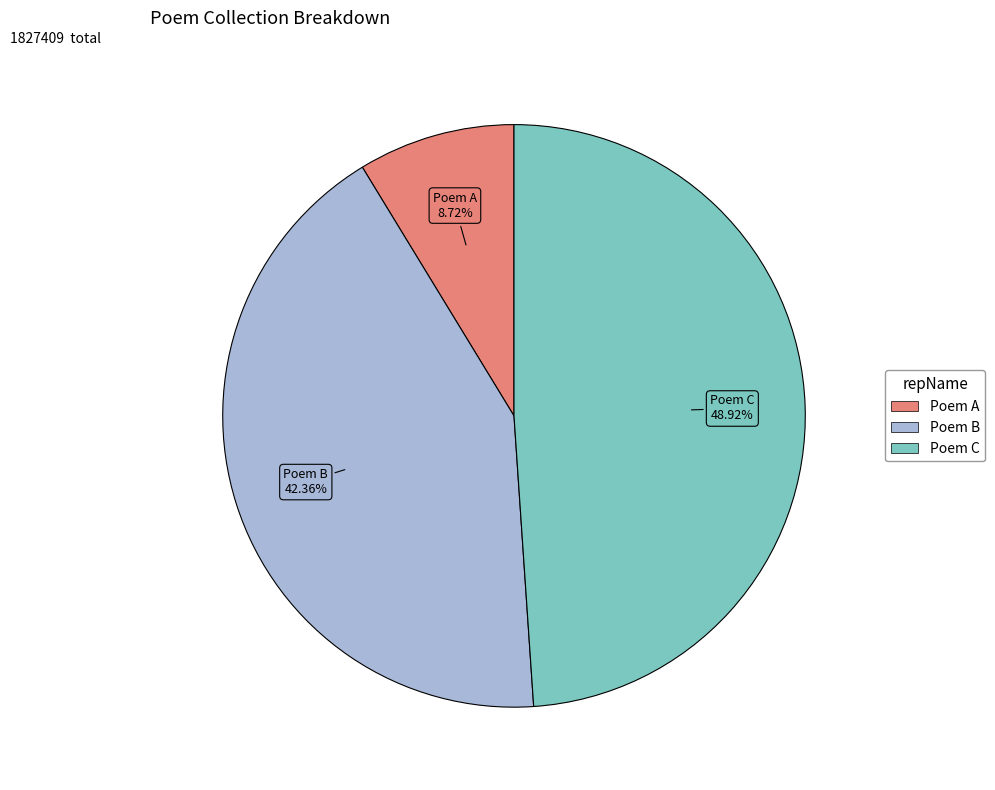

To the nearest percent, what is the difference between the largest and smallest slice percentages?

40%